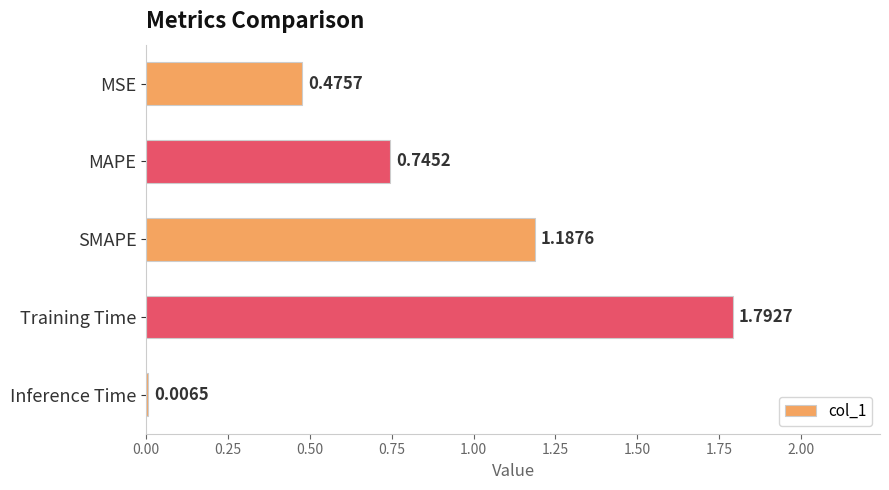

Where is the data nearest to the value 0?

Inference Time